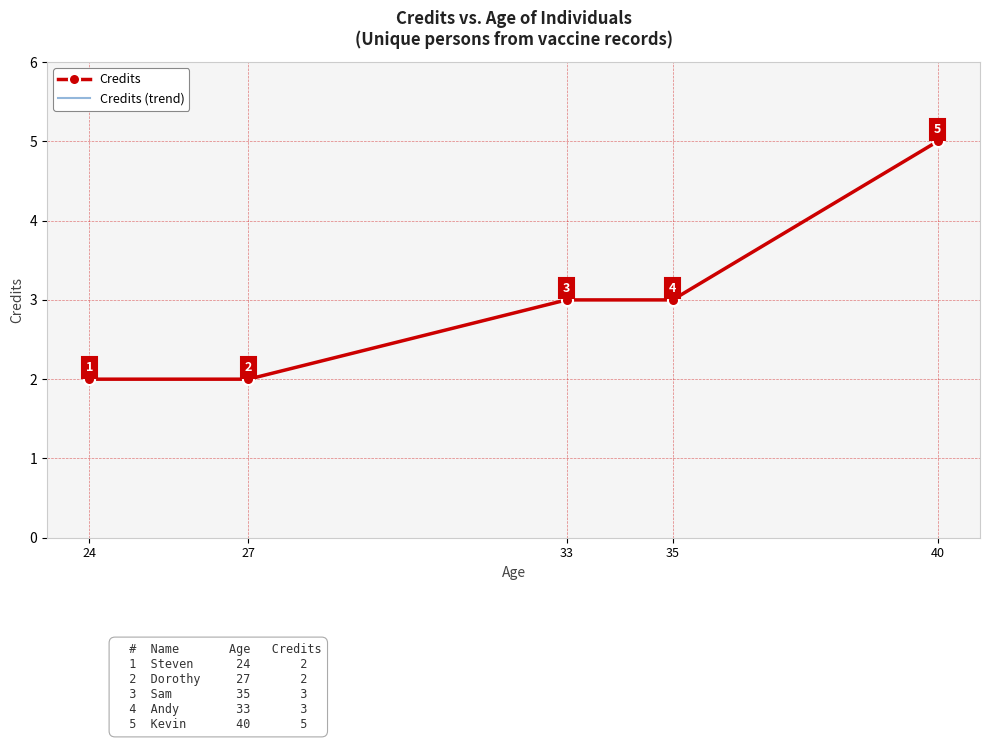

What is the change in value from Sam to Kevin?

+2